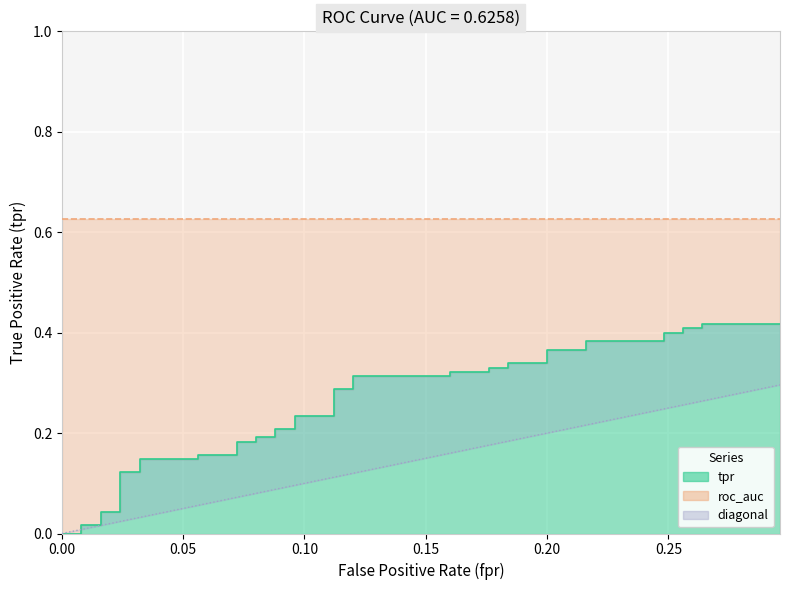

Which has a higher value, 0.264 or 0.176?

0.264